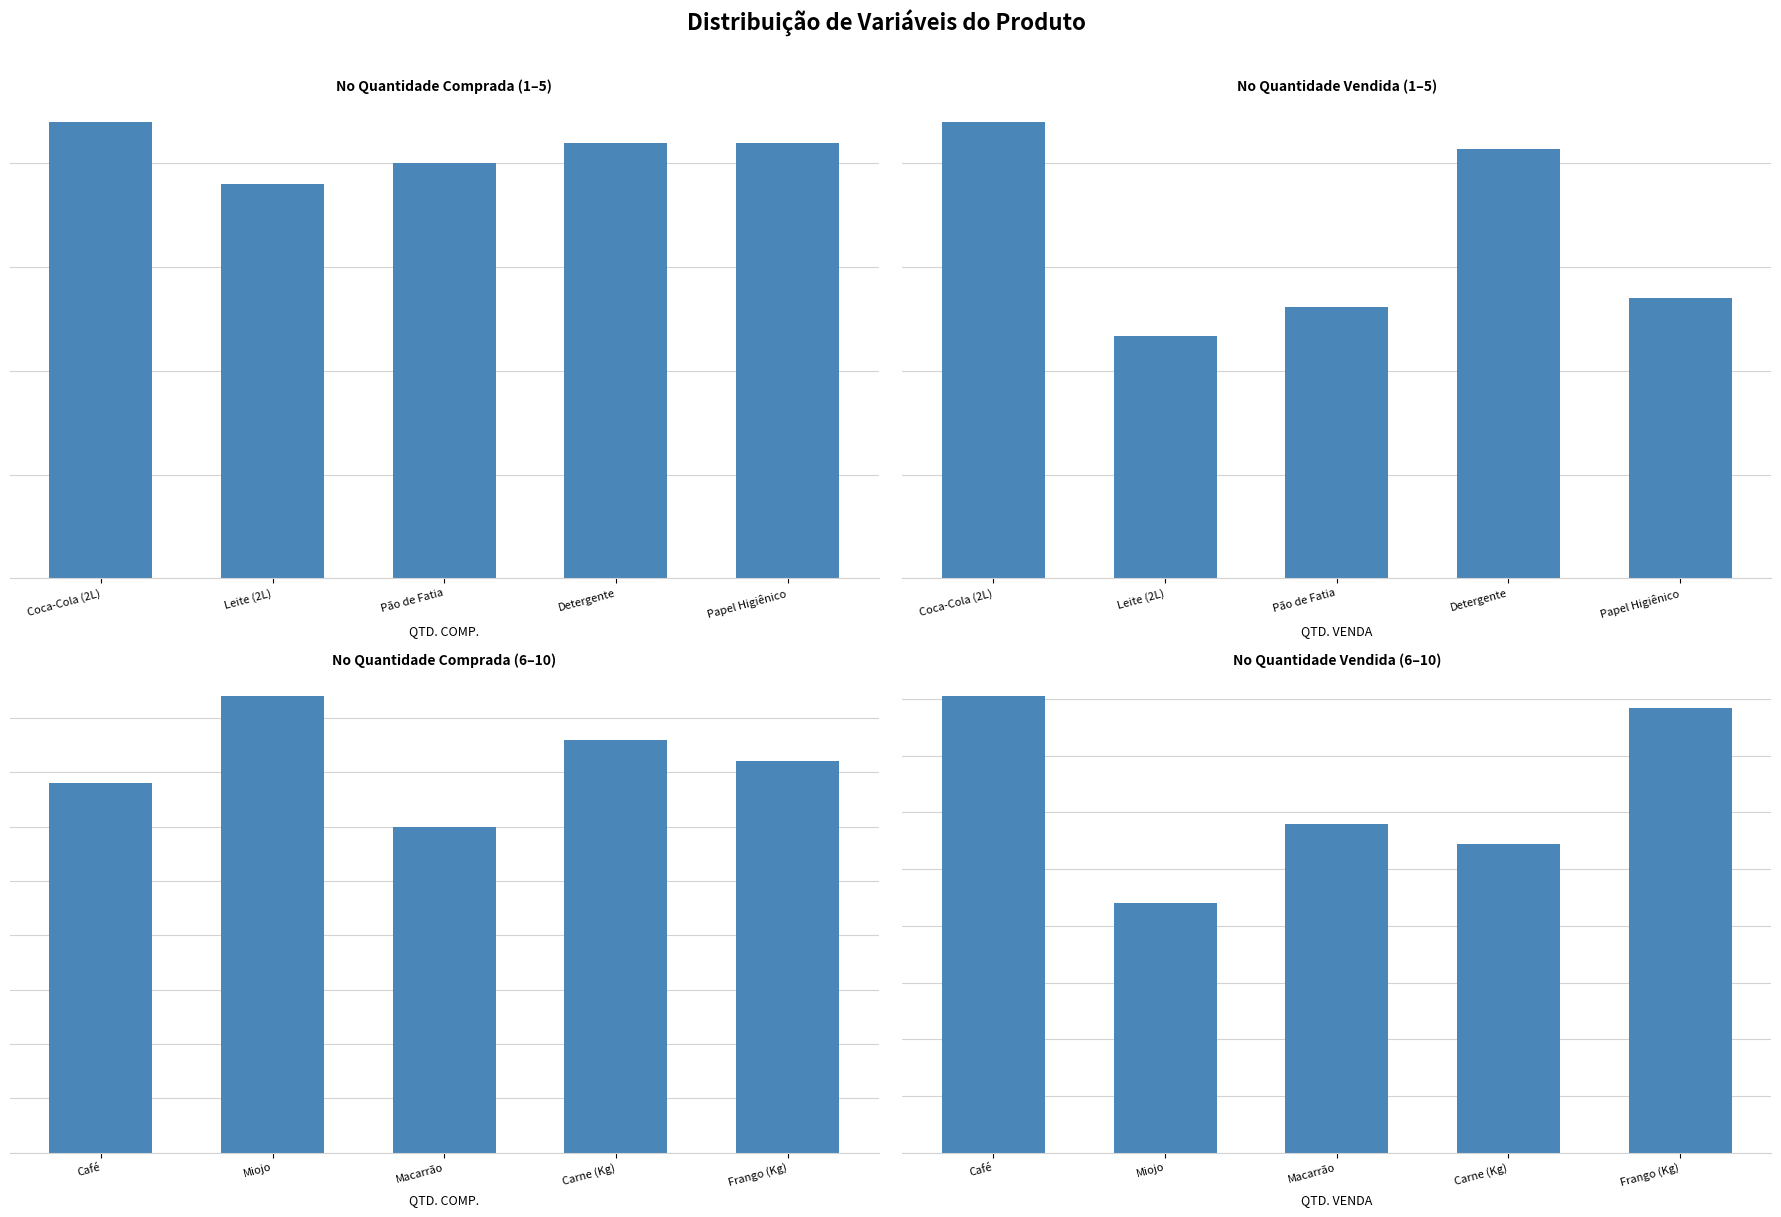

Is it true that QTD. VENDA equals 88 at Miojo?

True